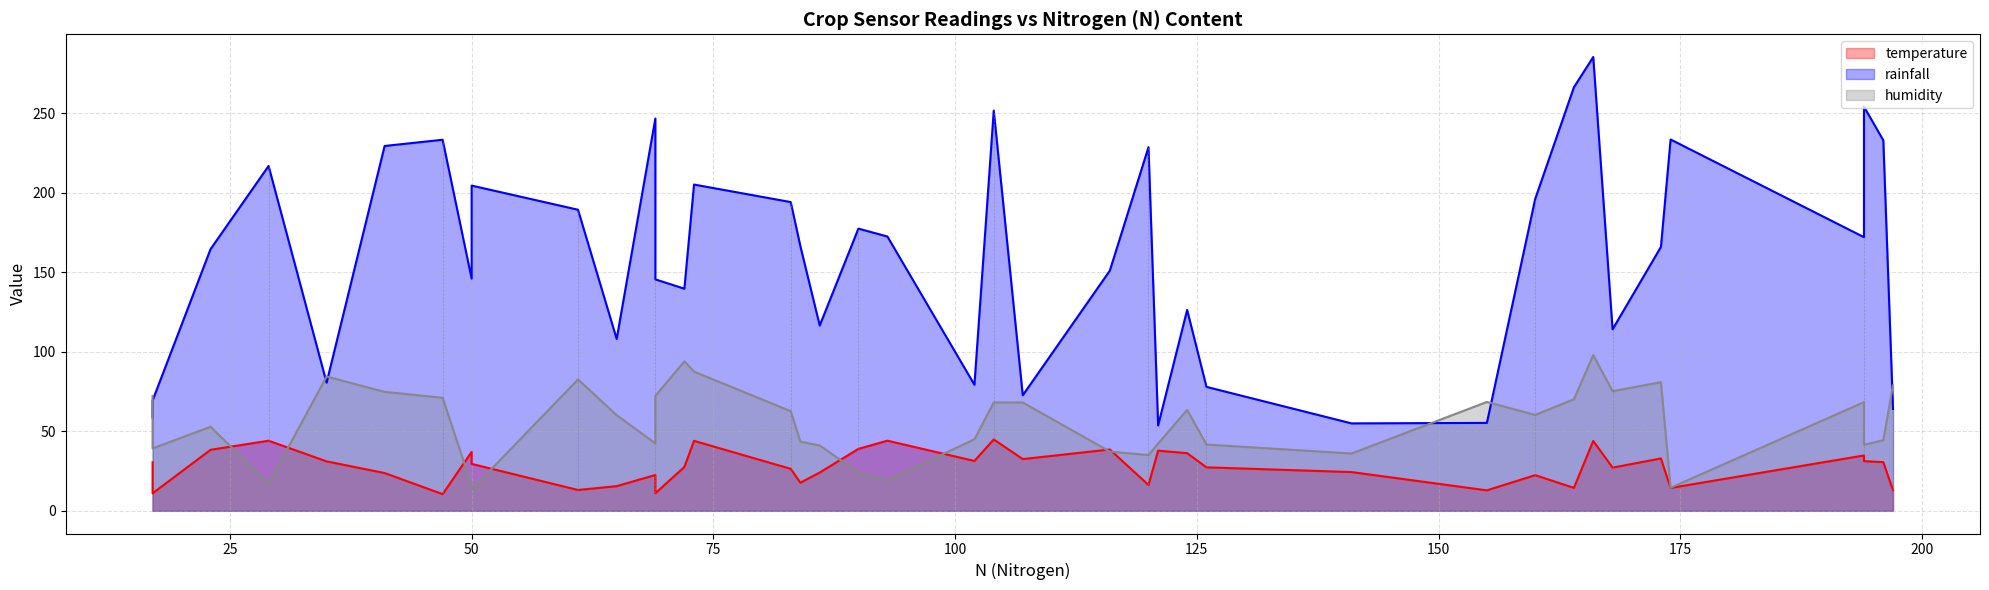

What is the sum of all humidity values?

2208.7